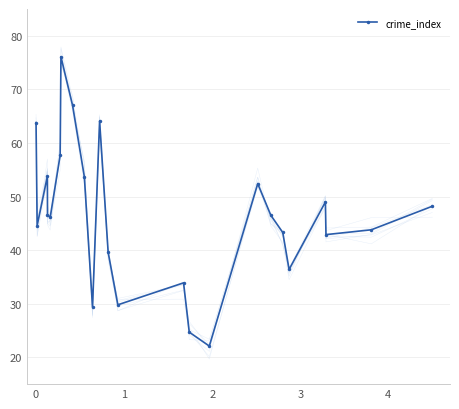

Where is the first local minimum?

1